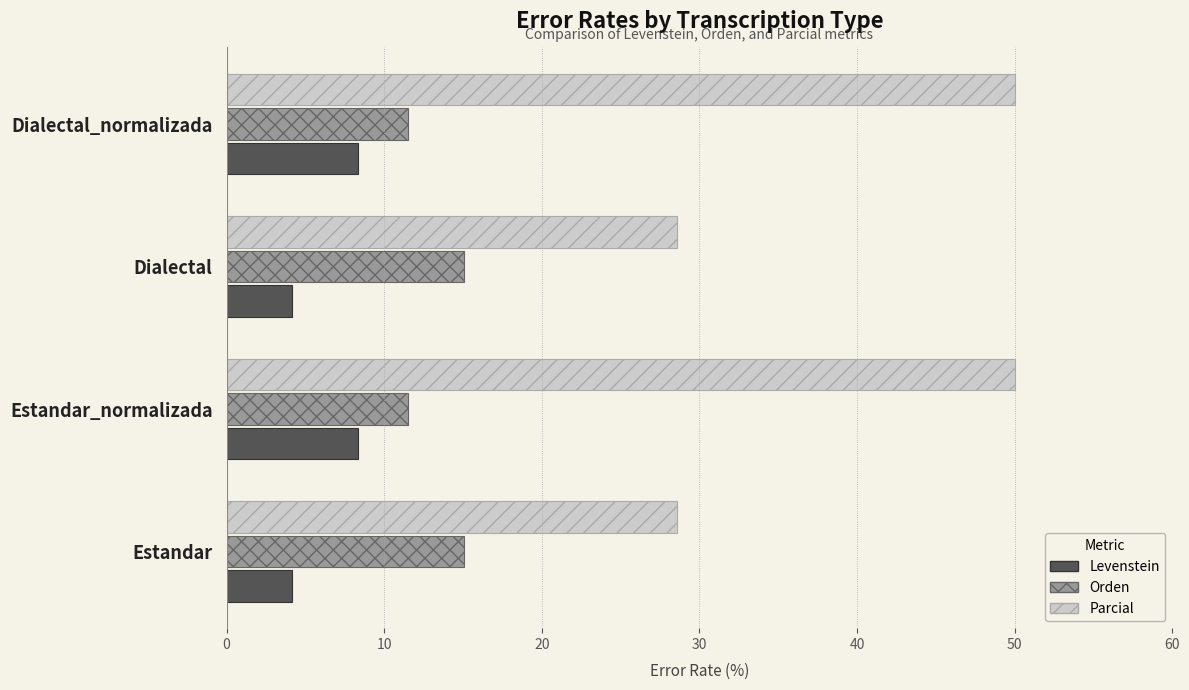

List the series in order of their overall mean, lowest first.

Levenstein, Orden, Parcial